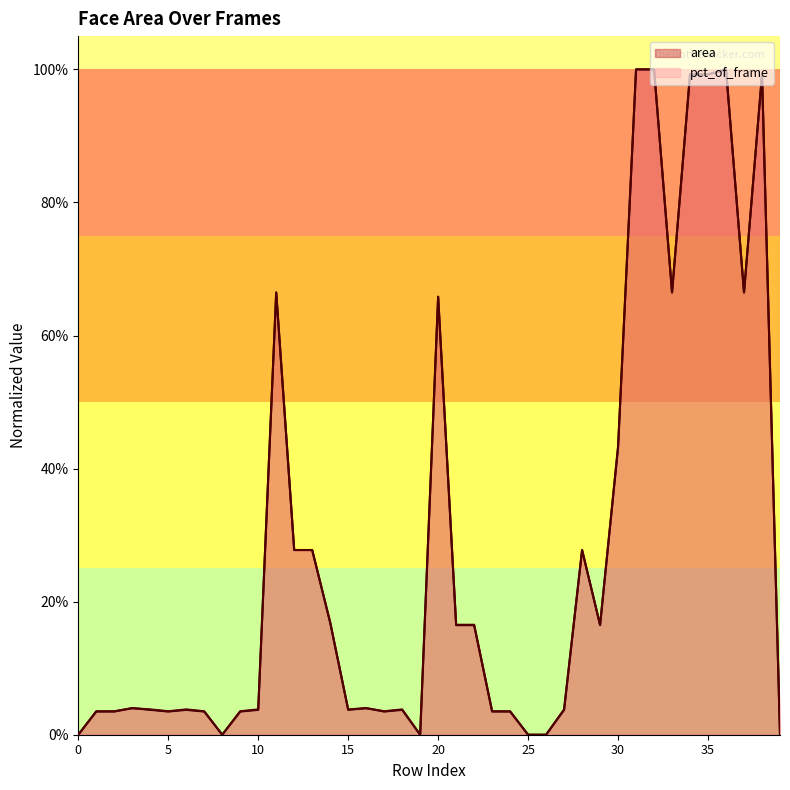

Which series has the widest spread of values?

area